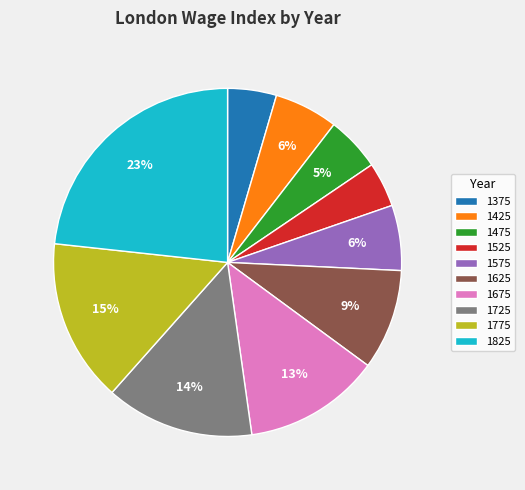

Approximately how many times larger is the value at 1425 compared to 1575?

1.0